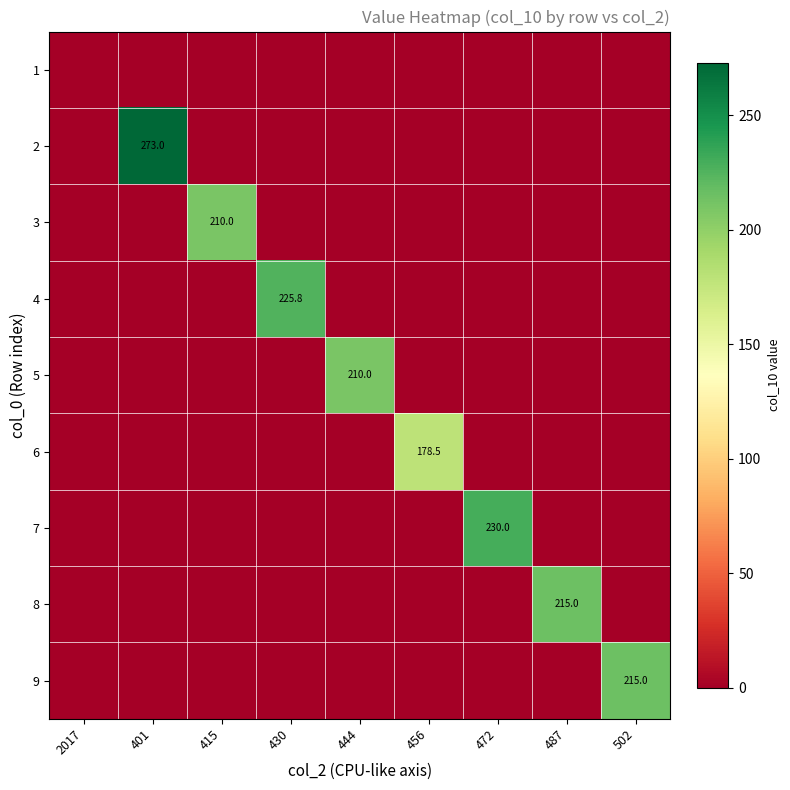

The 3 series shows 210.0 at 415. True or false?

True